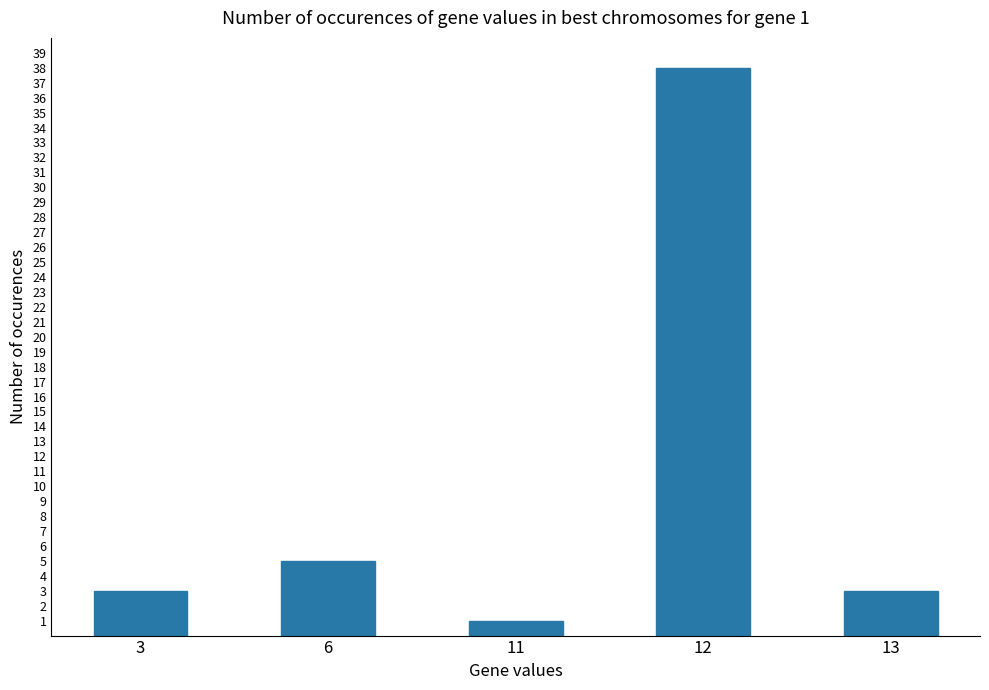

What is the difference between the second highest and second lowest values?

2